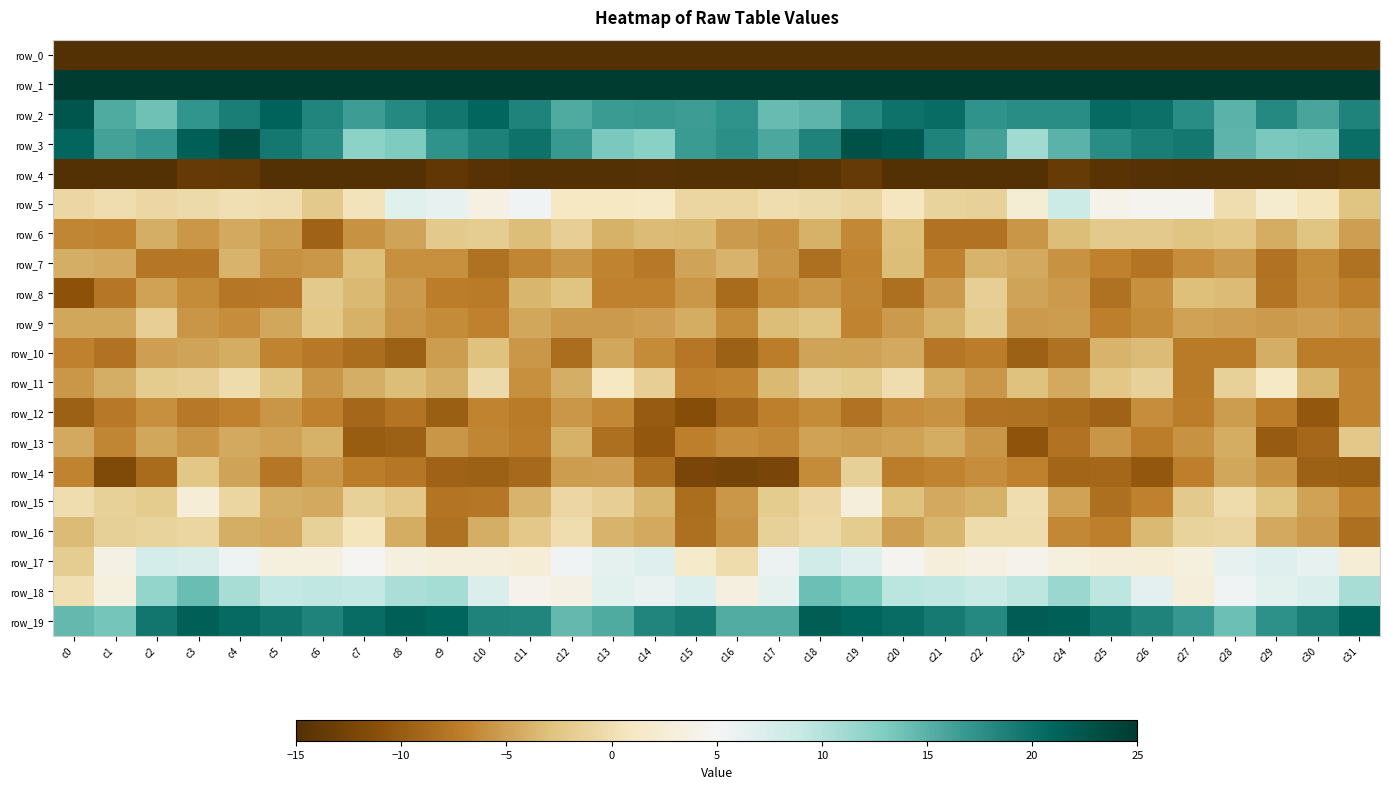

Read the row_14 value at c10.

-9.6